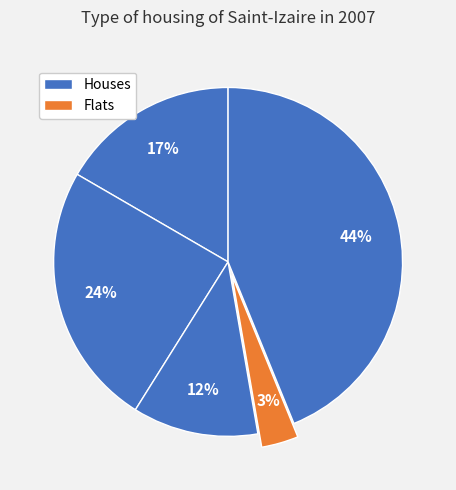

Is there a majority slice in this chart?

No